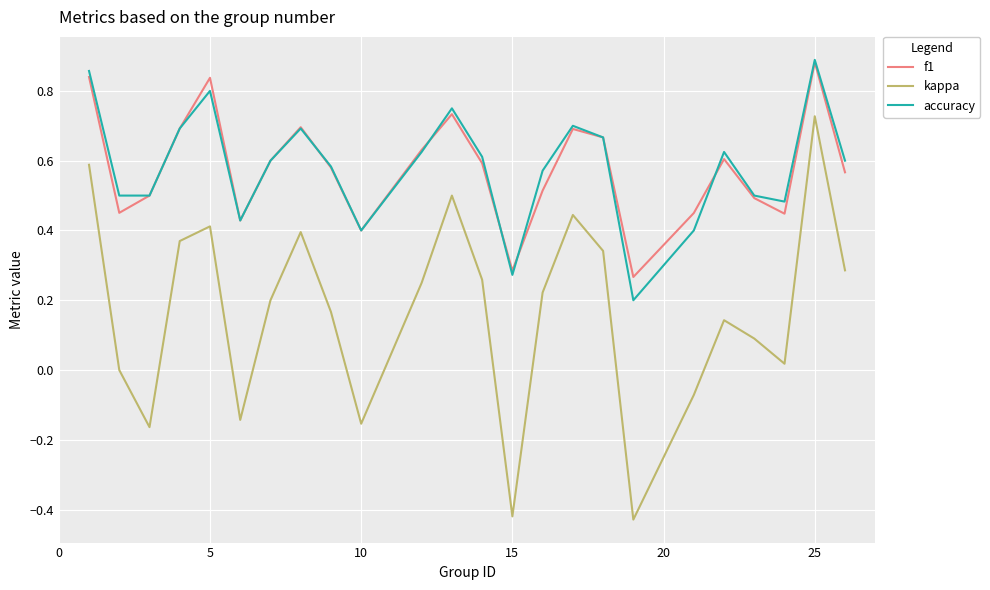

True or false: f1 and kappa cross at least once.

False